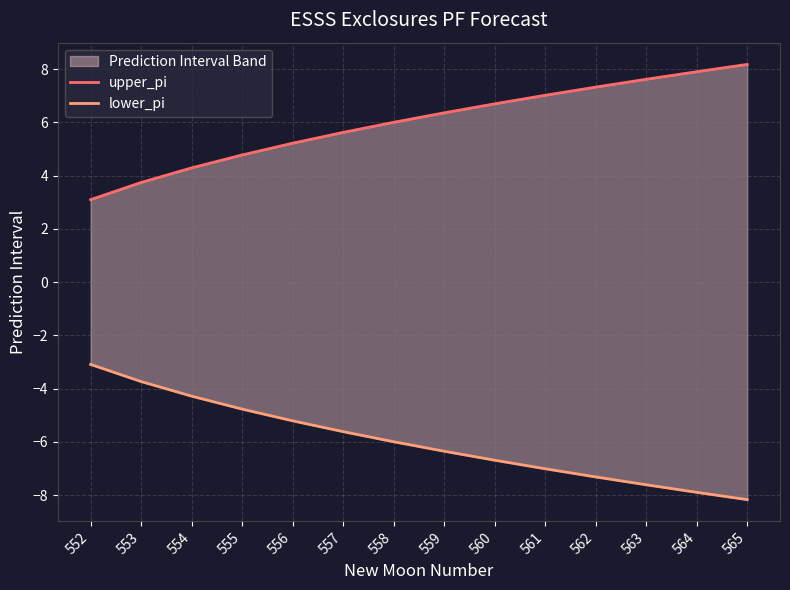

What is the greatest value displayed?

8.2